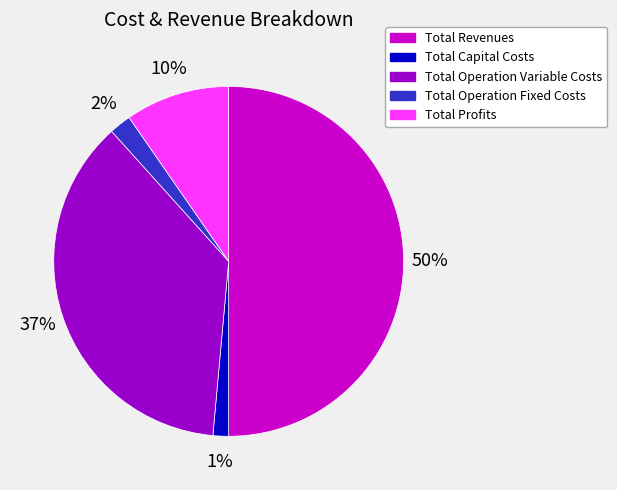

What is the smallest slice in the pie chart?

Total Capital Costs